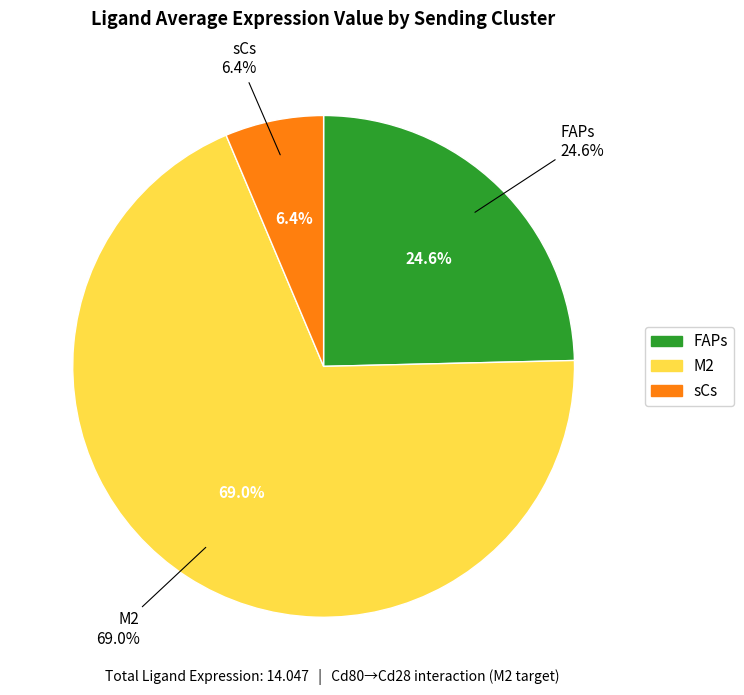

Is there a majority slice in this chart?

Yes